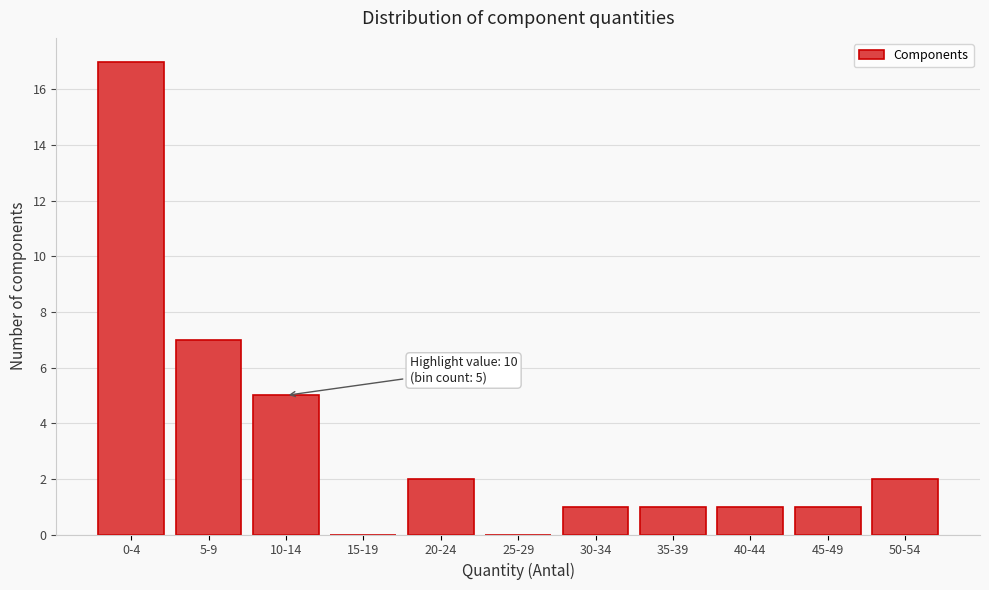

Reading right to left, extract all data points from this chart.

50-54=2	45-49=1	40-44=1	35-39=1	30-34=1	25-29=0	20-24=2	15-19=0	10-14=5	5-9=7	0-4=17